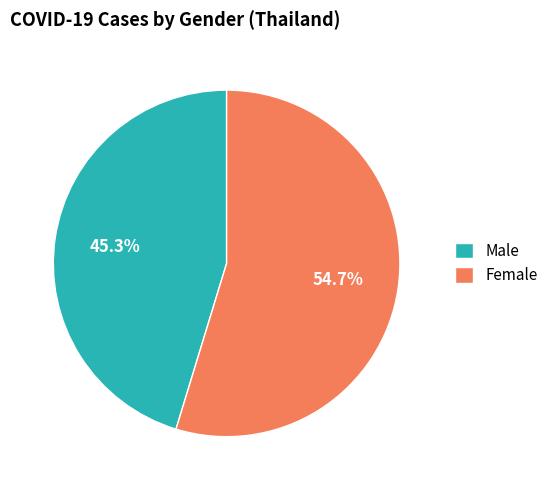

What is the ratio of the value at Male to the value at Female?

0.8